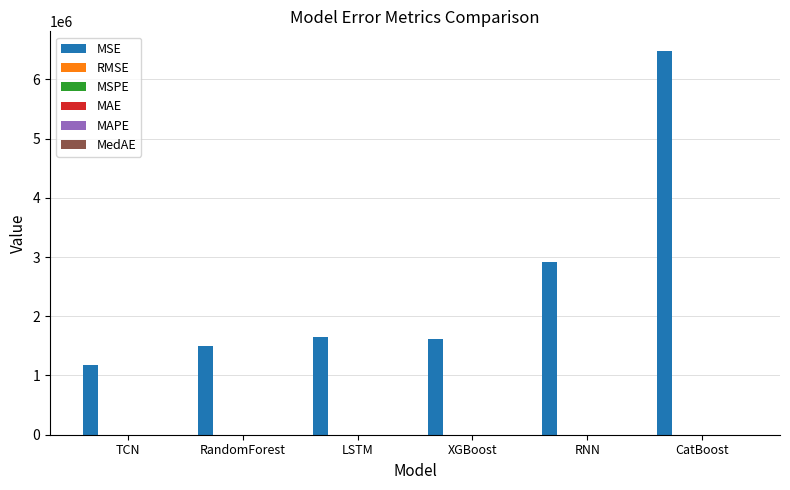

What is the greatest value displayed?

6485596.3